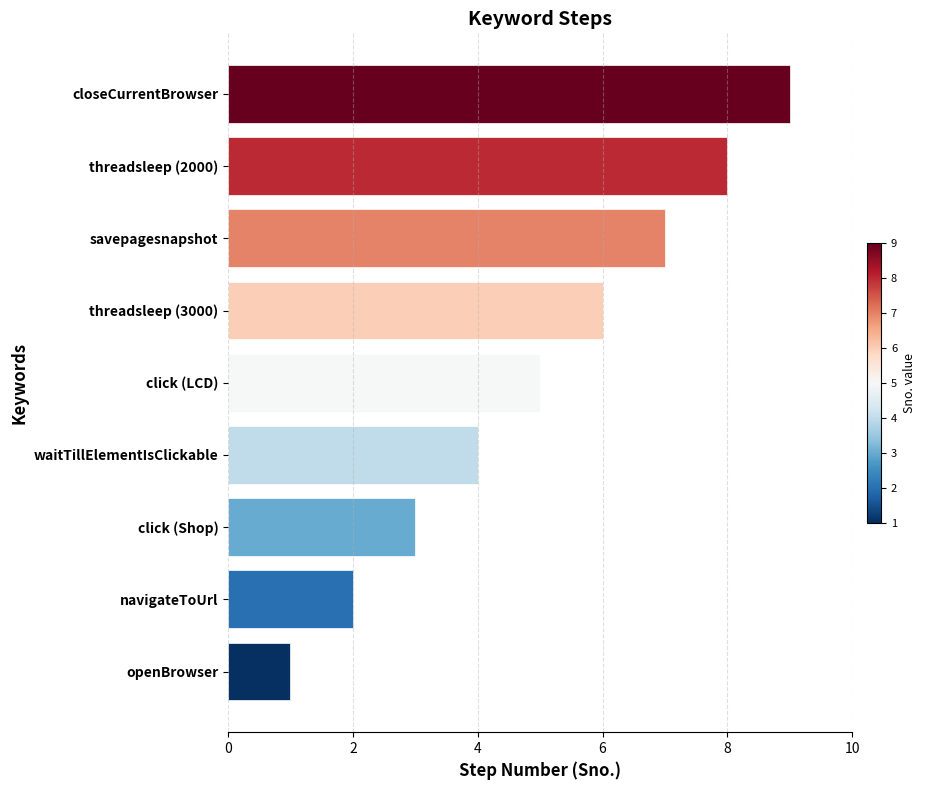

Are the bars horizontal?

Yes